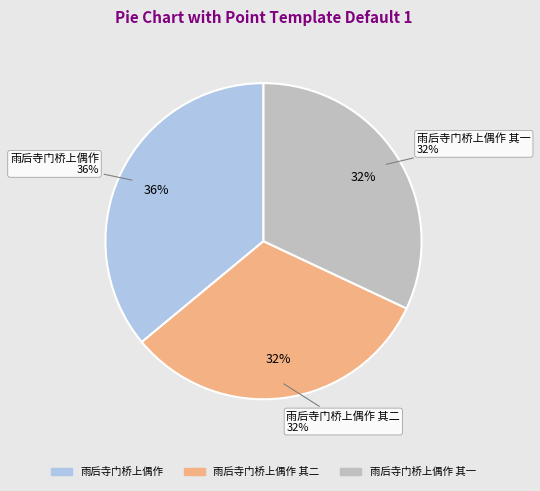

Is it true that 雨后寺门桥上偶作 其二 is 38% of the pie?

False